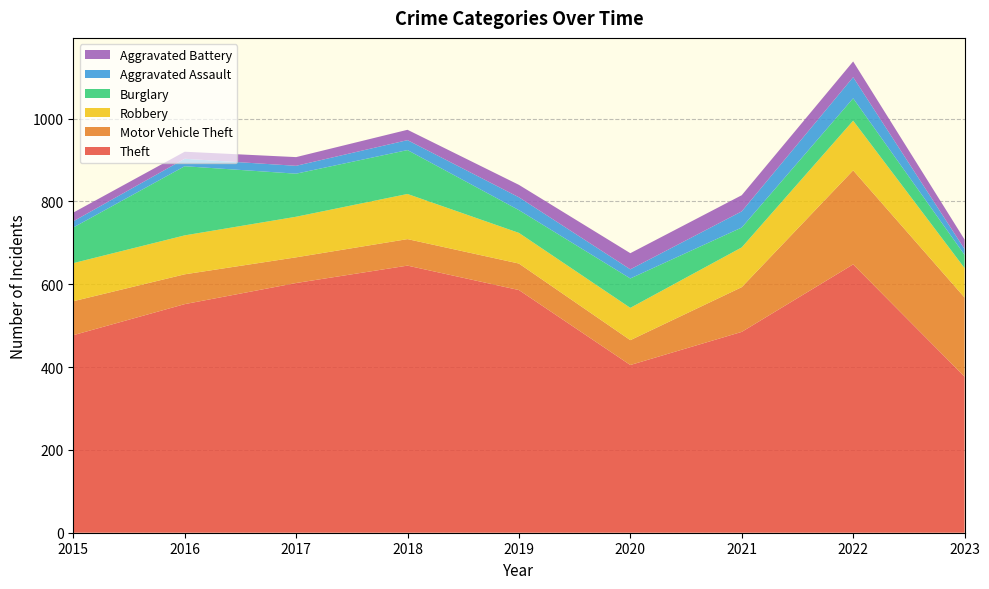

Reading left to right, what are all the values shown in this chart?

Theft: 477	552	603	645	586	405	485	648	377
Motor Vehicle Theft: 82	72	62	64	64	60	108	227	191
Robbery: 92	94	98	109	74	78	96	120	71
Burglary: 86	167	104	106	55	71	48	54	32
Aggravated Assault: 15	18	19	24	31	22	39	51	14
Aggravated Battery: 21	17	21	25	30	39	39	38	23